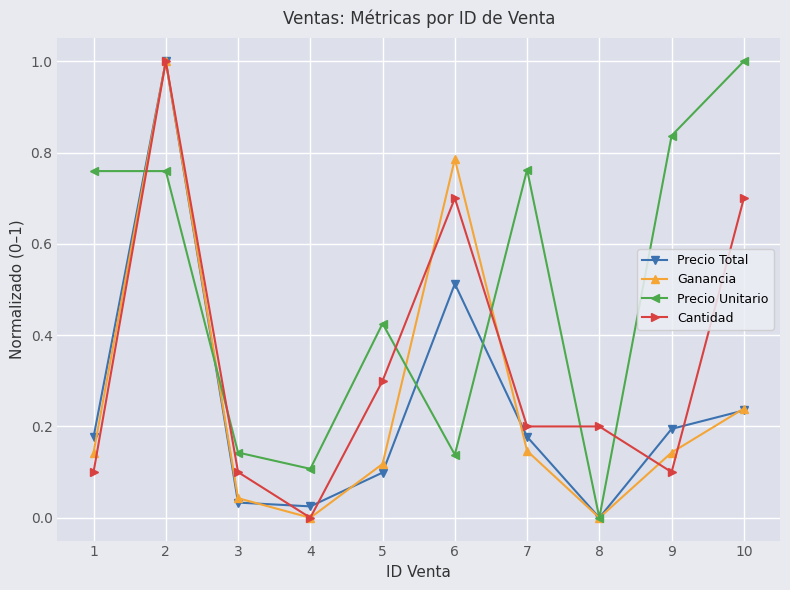

At which label does Precio Total reach its minimum?

8